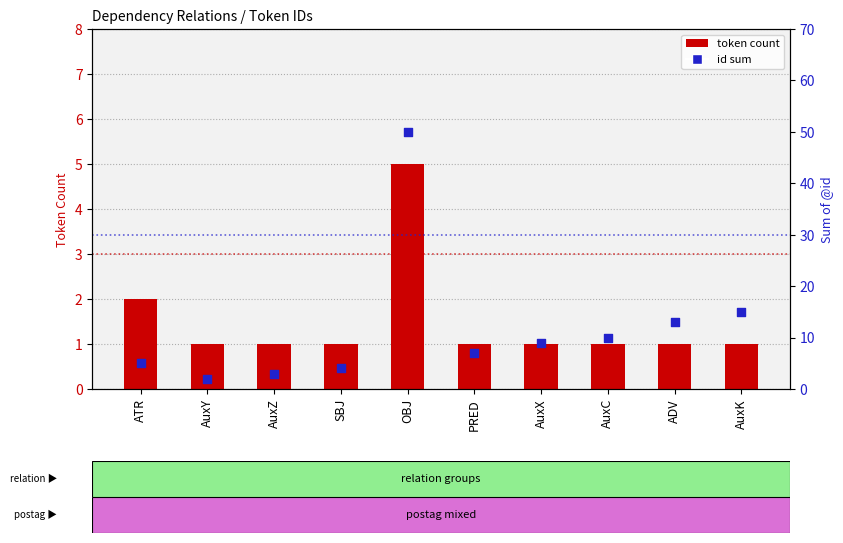

Which series reaches the maximum Y coordinate?

id sum